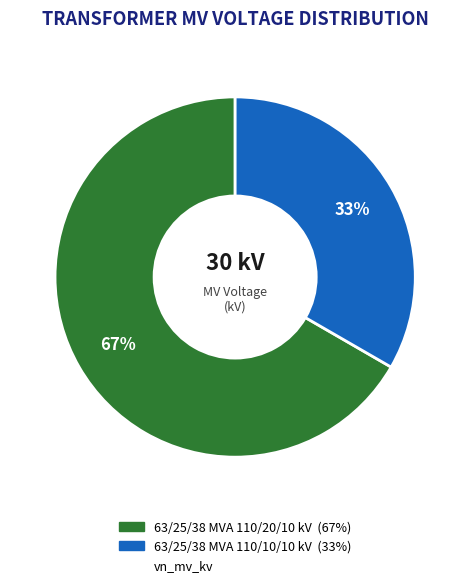

Does any single category account for the majority?

Yes